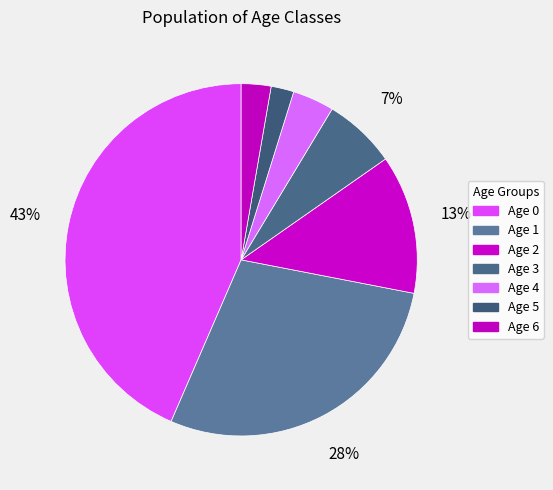

To the nearest percent, what is the combined percentage of Age 2 and Age 5?

15%